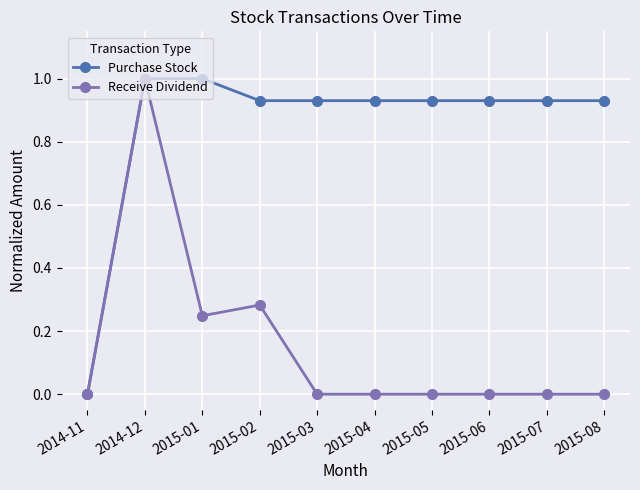

What is the sum of the Purchase Stock values at 2015-02 and 2015-07?

1.9